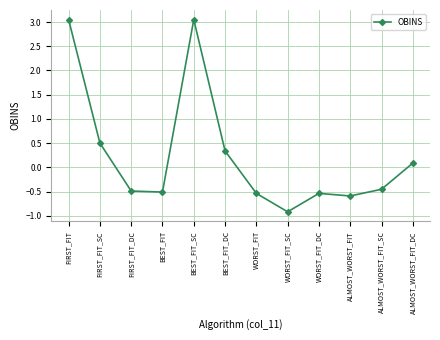

How many lines are shown in the chart?

1